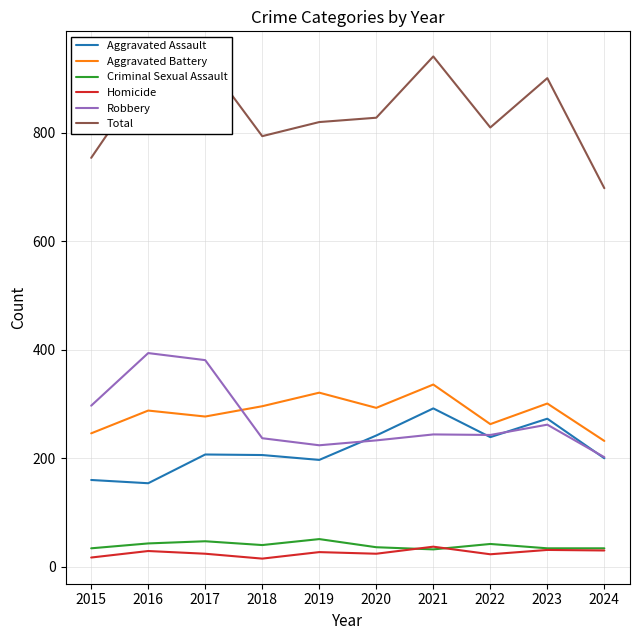

Between 2015 and 2016, which series saw the biggest shift?

Total